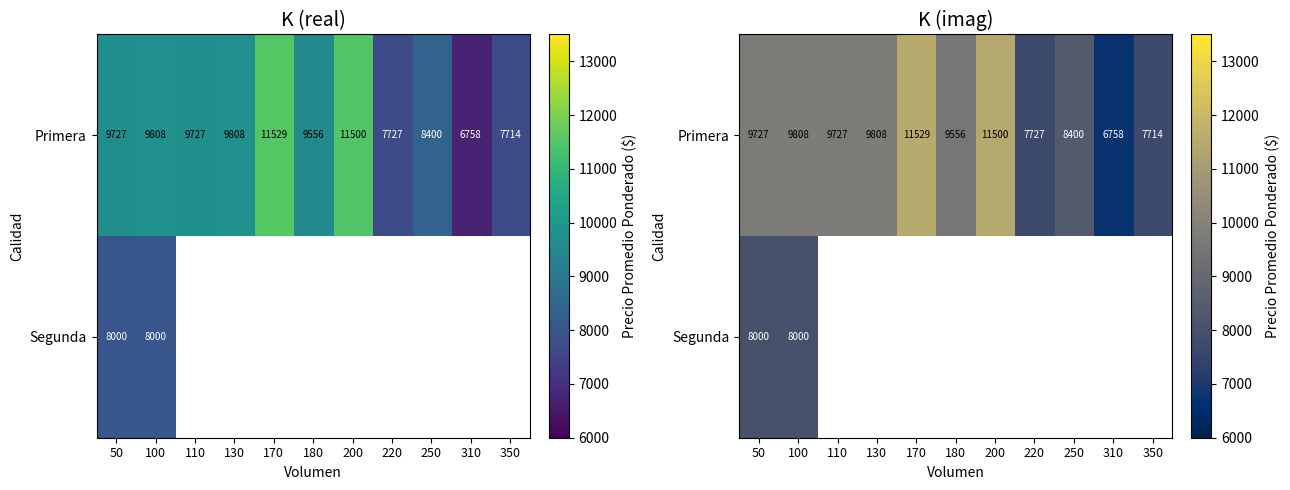

True or false: Primera has a value of 17126.5 at 100.

False